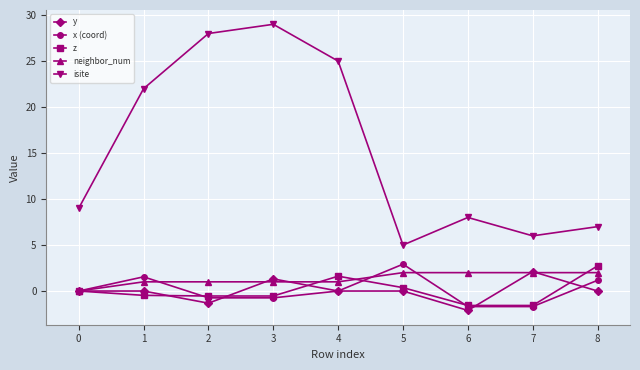

Which category has the highest value in the x (coord) series?

5